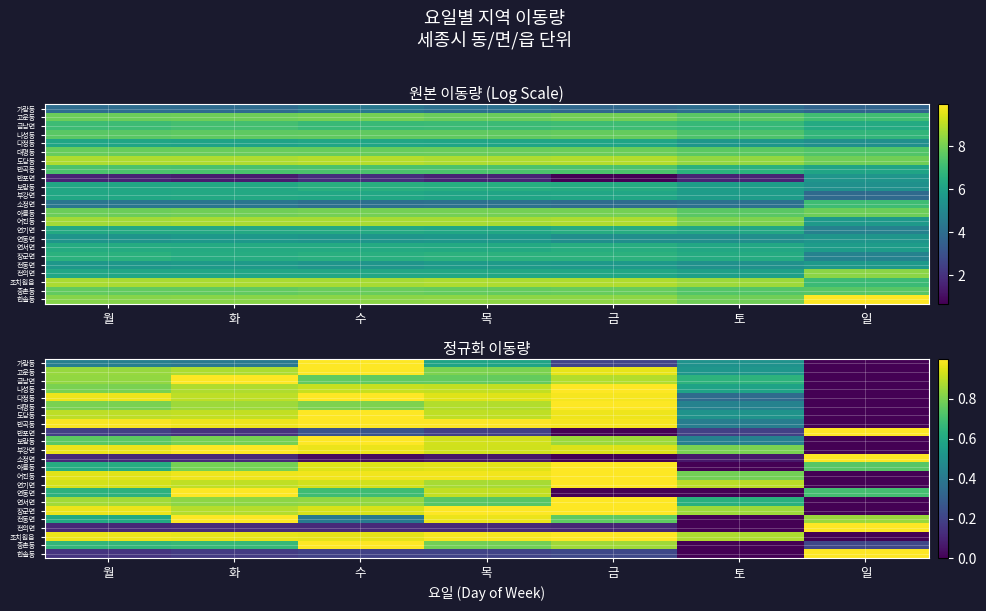

What is the greatest value displayed?

1.0